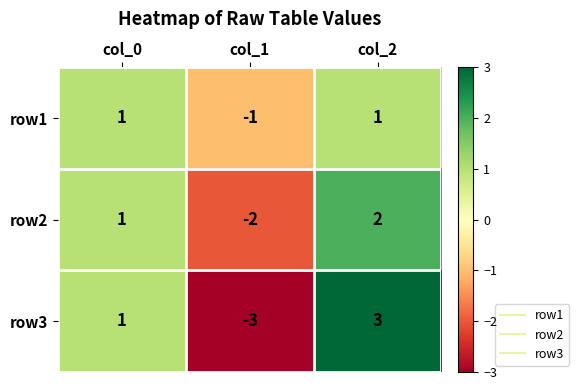

Rank the categories by row2 value from highest to lowest.

col_2, col_0, col_1